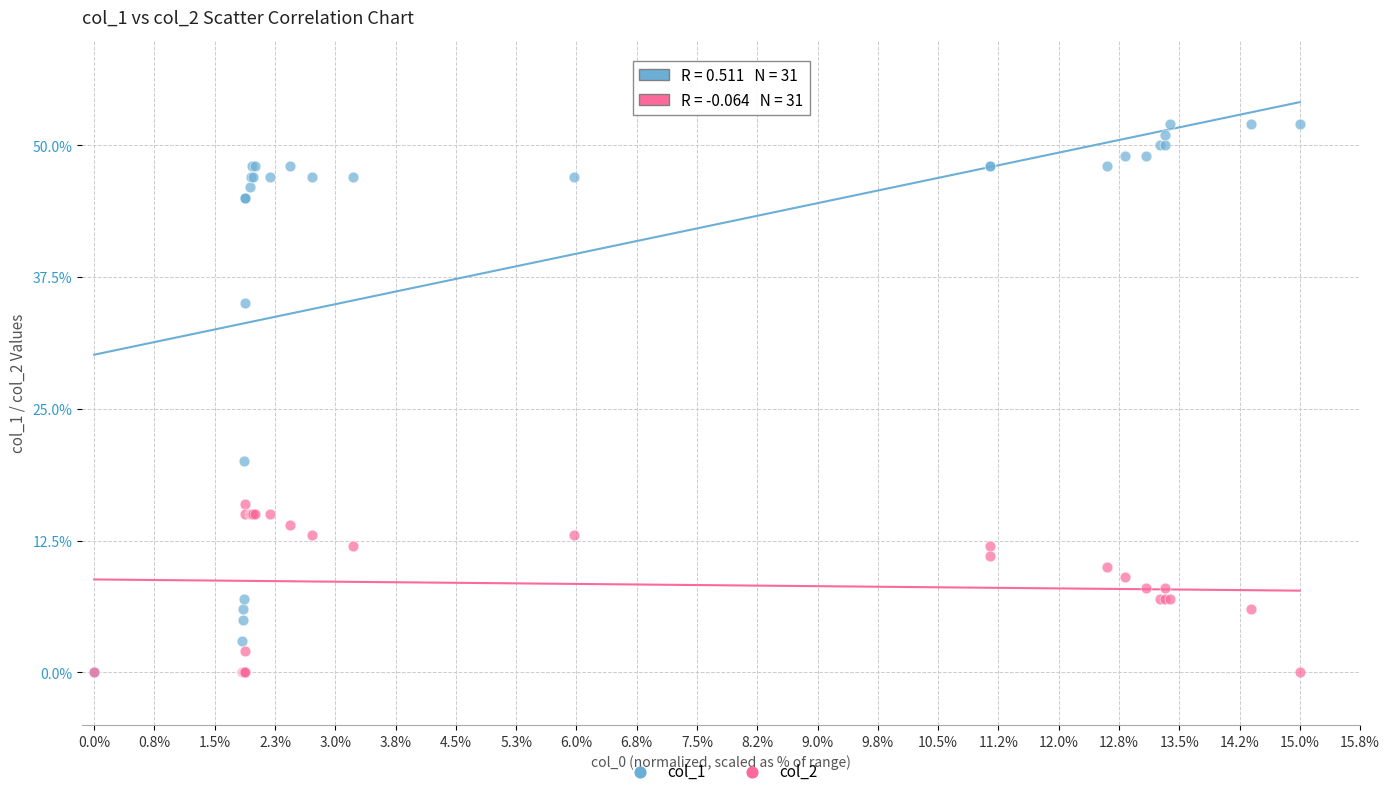

What are all the series names shown in the legend?

col_1, col_2